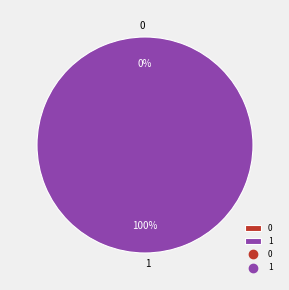

Rank the categories by value from highest to lowest.

1, 0